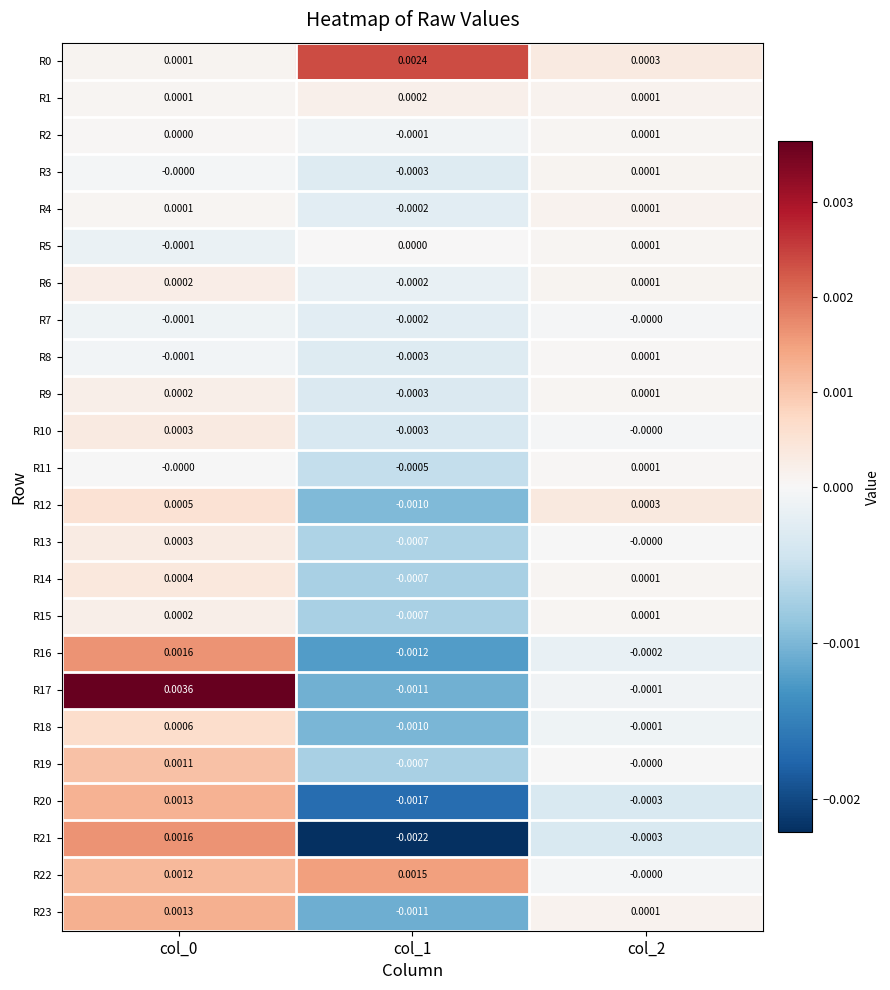

Is the value of R1 at col_2 greater than the value of R5 at col_1?

Yes